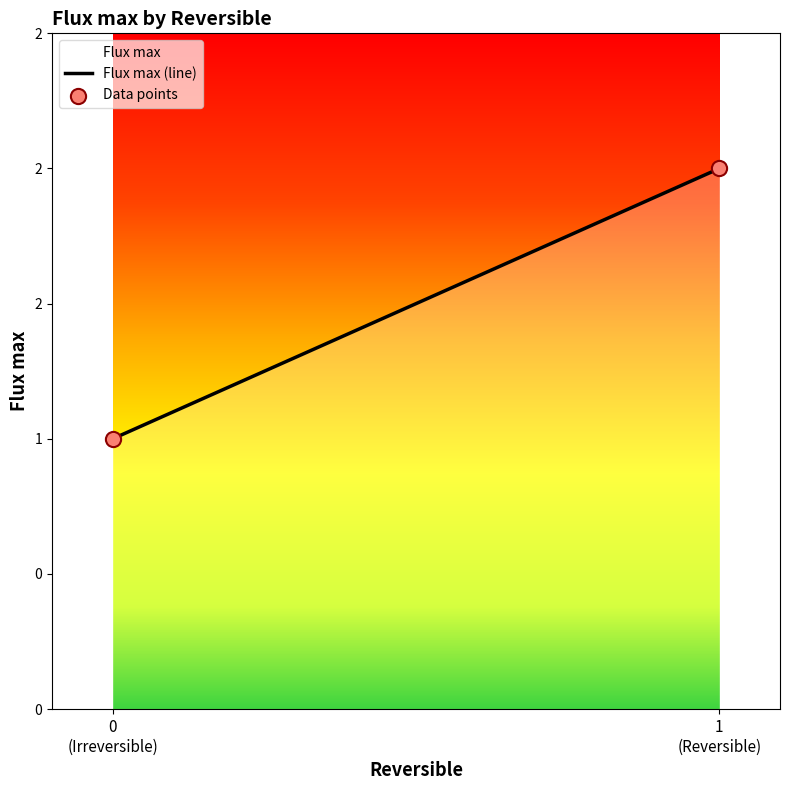

Between 0 and 1, which is larger?

1